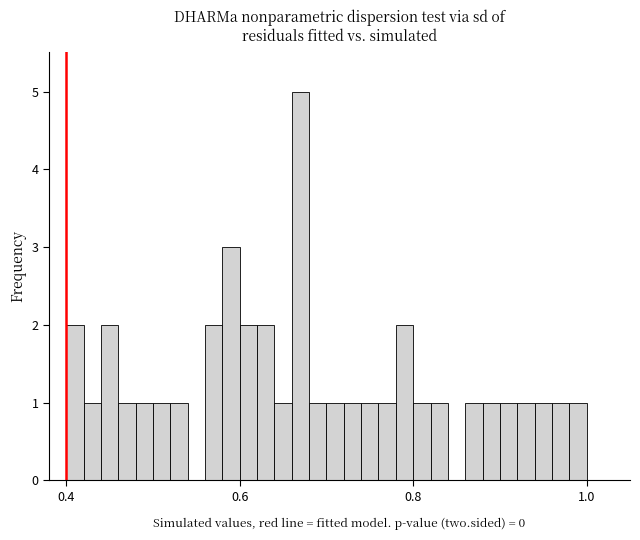

Around what value on the x-axis is the tallest bar? Give the approximate position of its centre, as read against the axis.

0.68